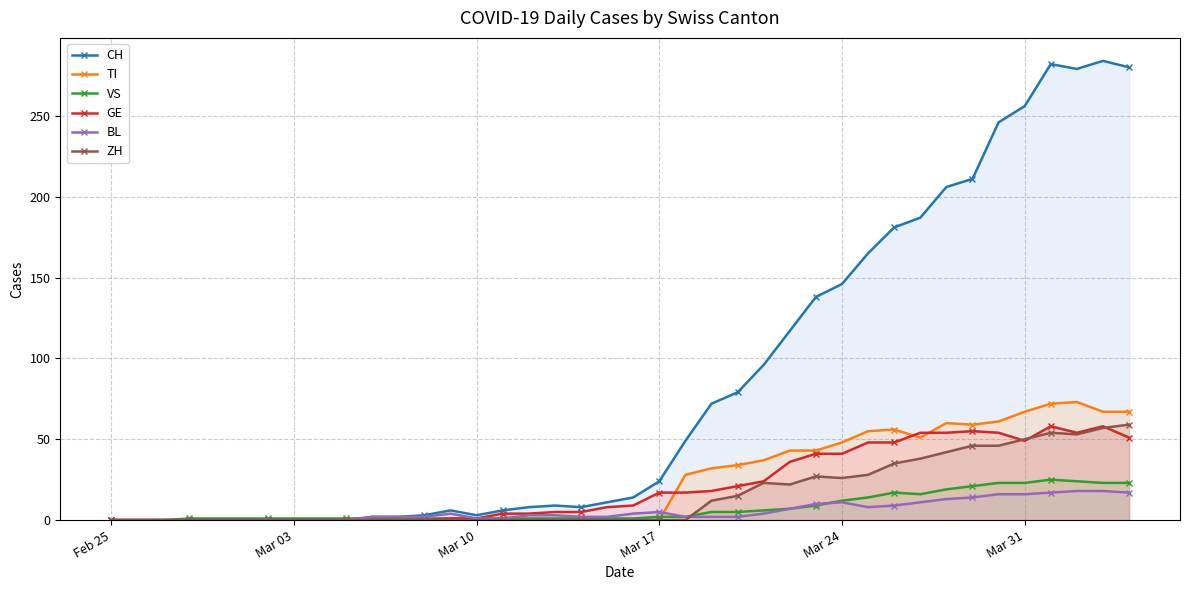

Which series has the largest range (max minus min)?

CH